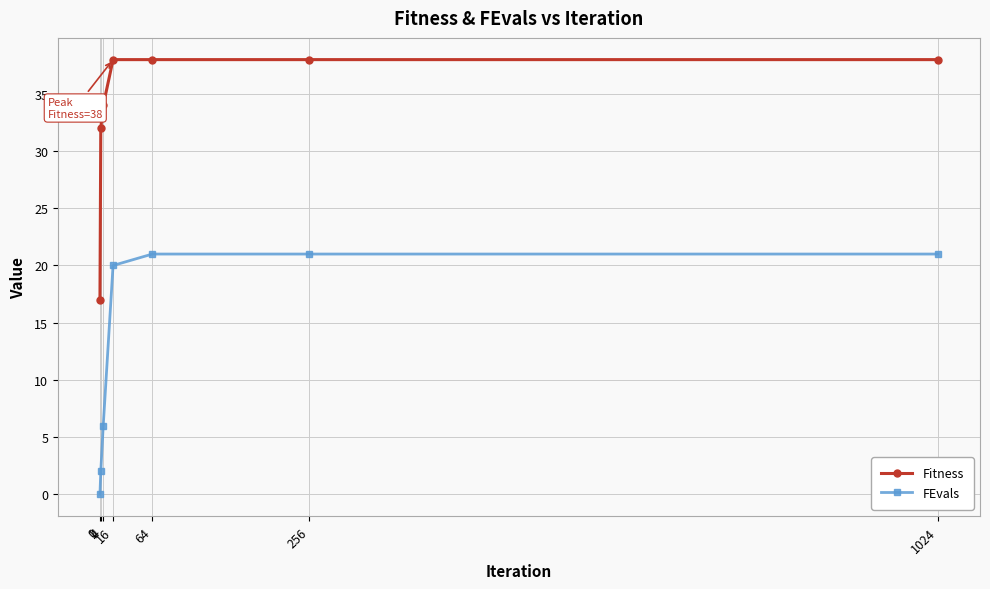

What is the sum of the Fitness values at 256 and 16?

76